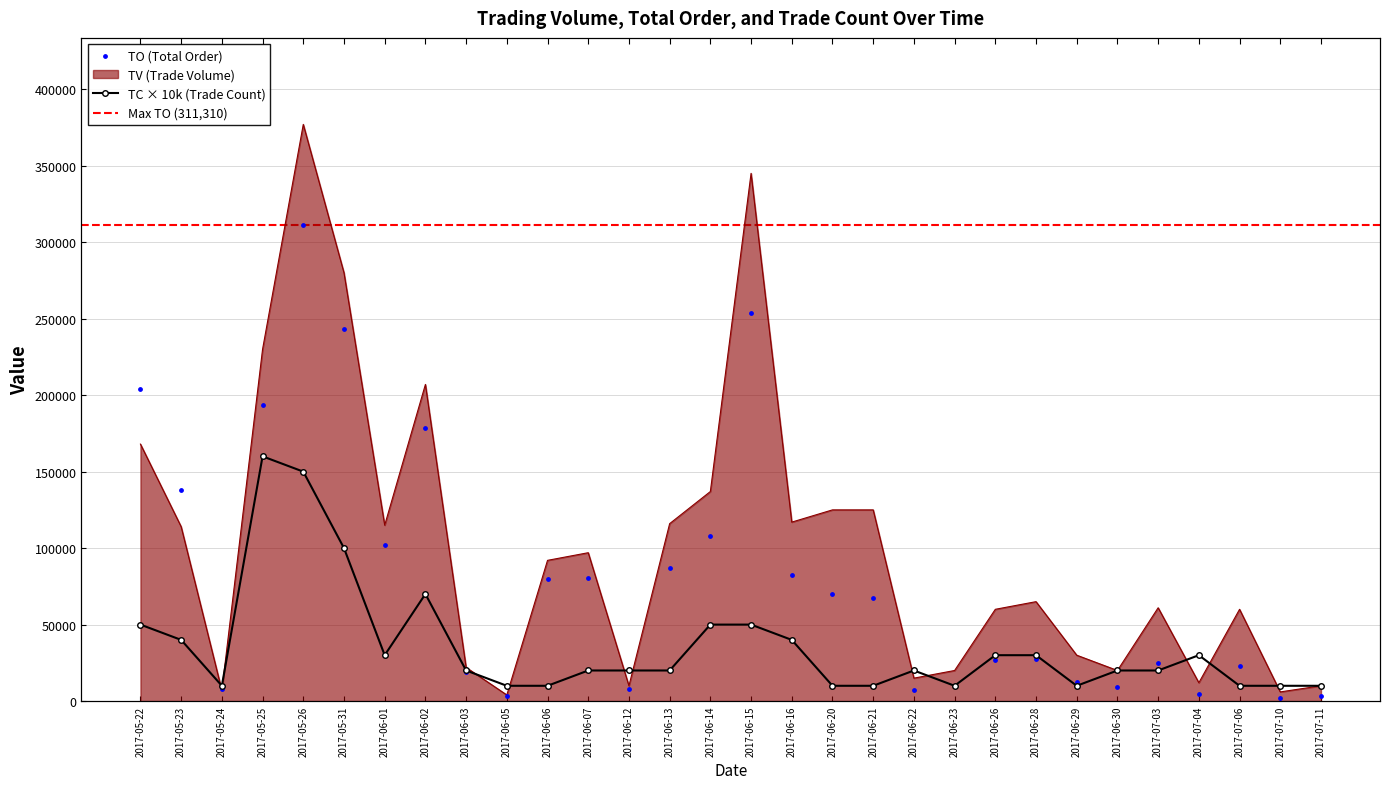

Which series has the widest spread of Y values?

TV